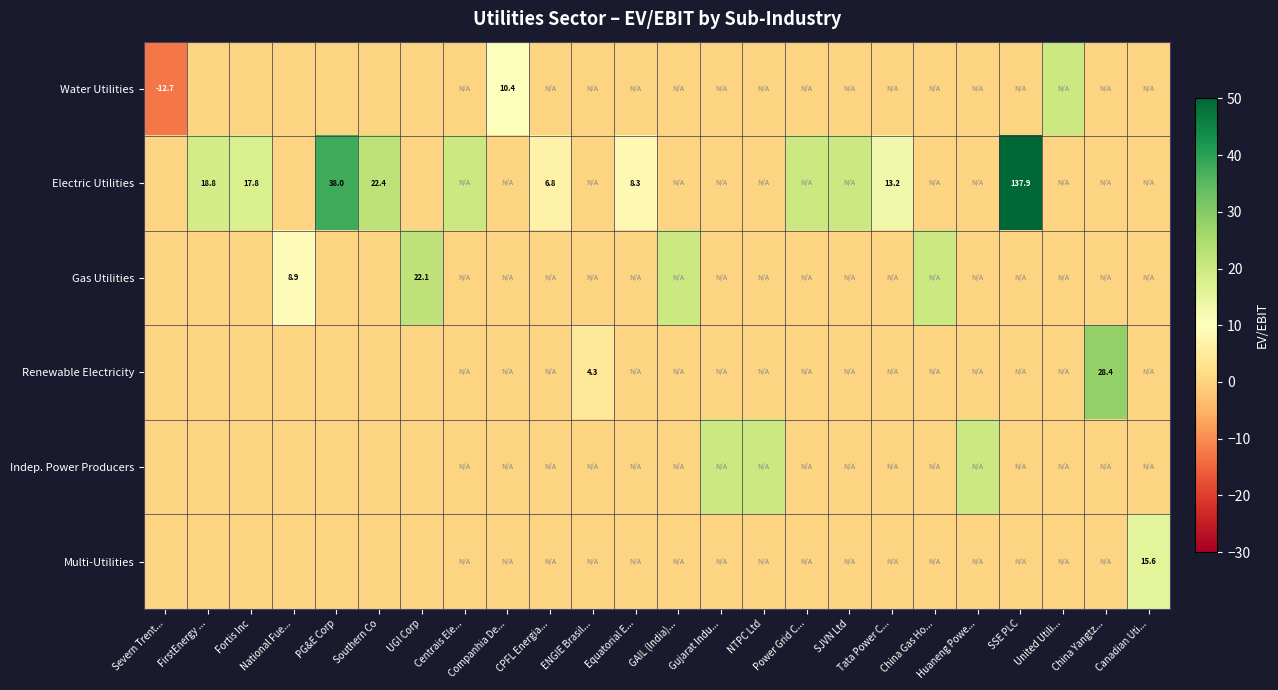

Which series has the largest total across all categories?

Electric Utilities